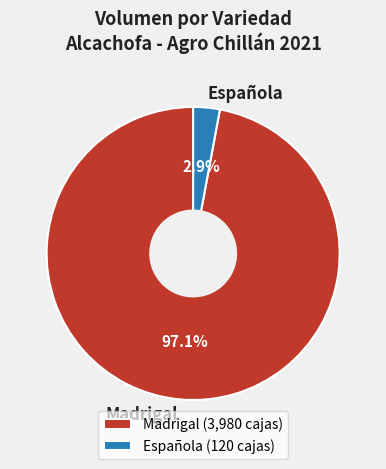

Does Madrigal account for over 50% of the chart?

Yes